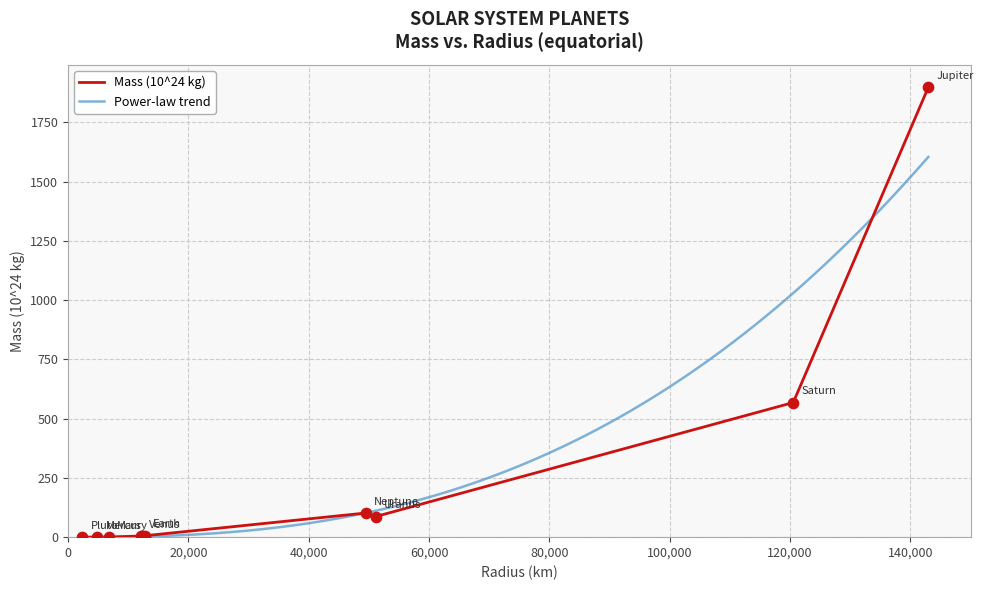

Approximately how many times larger is the value at Jupiter compared to Earth?

317.9